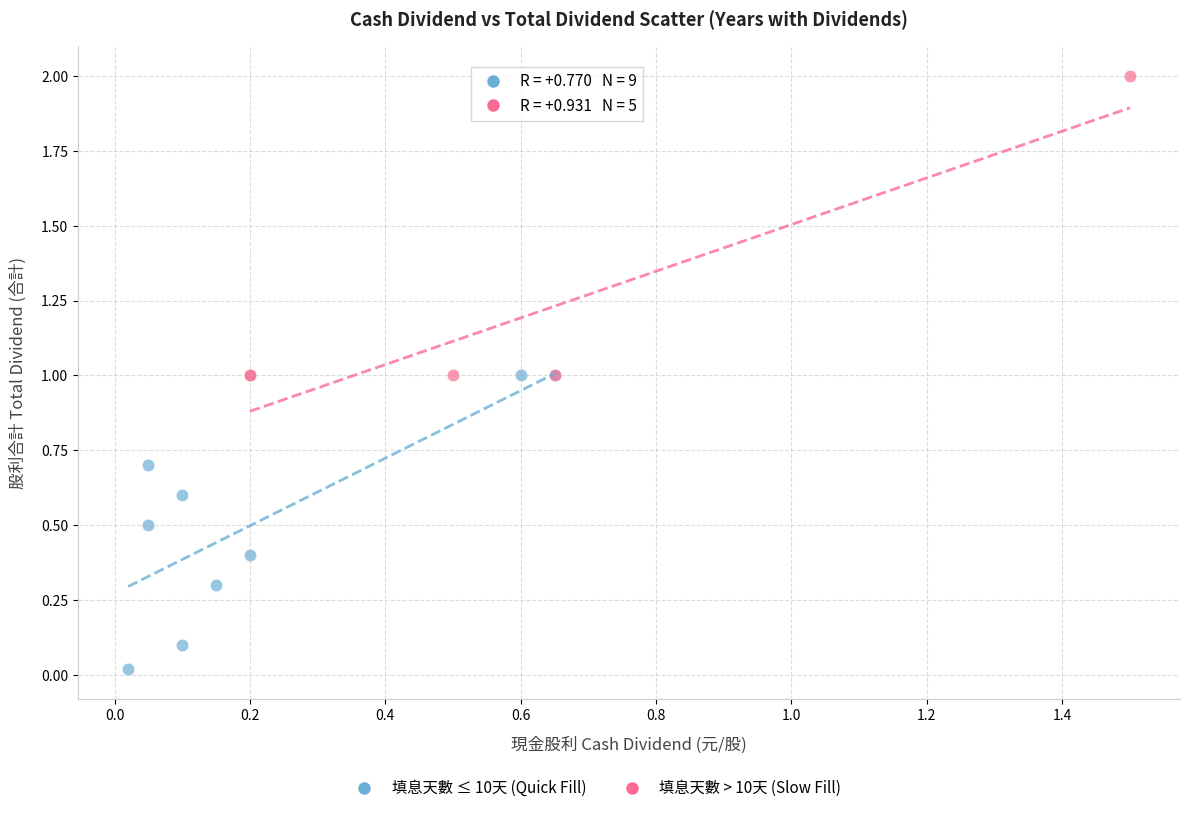

Which series contains the highest Y value?

填息天數 > 10天 (Slow Fill)